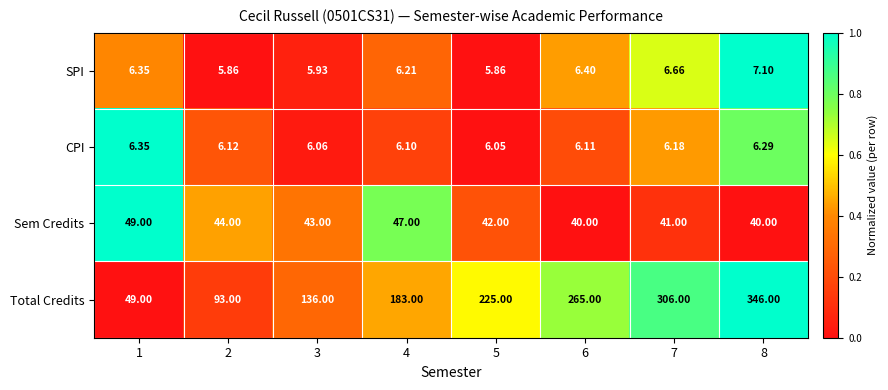

Between 1 and 4, which series saw the biggest shift?

Total Credits